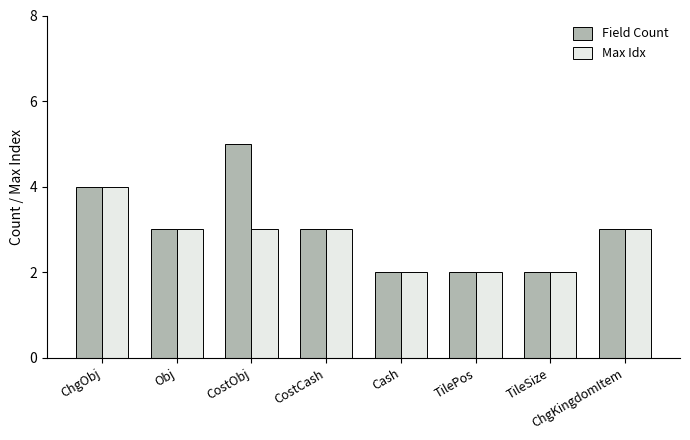

What is the sum of the Field Count values at TilePos and Cash?

4